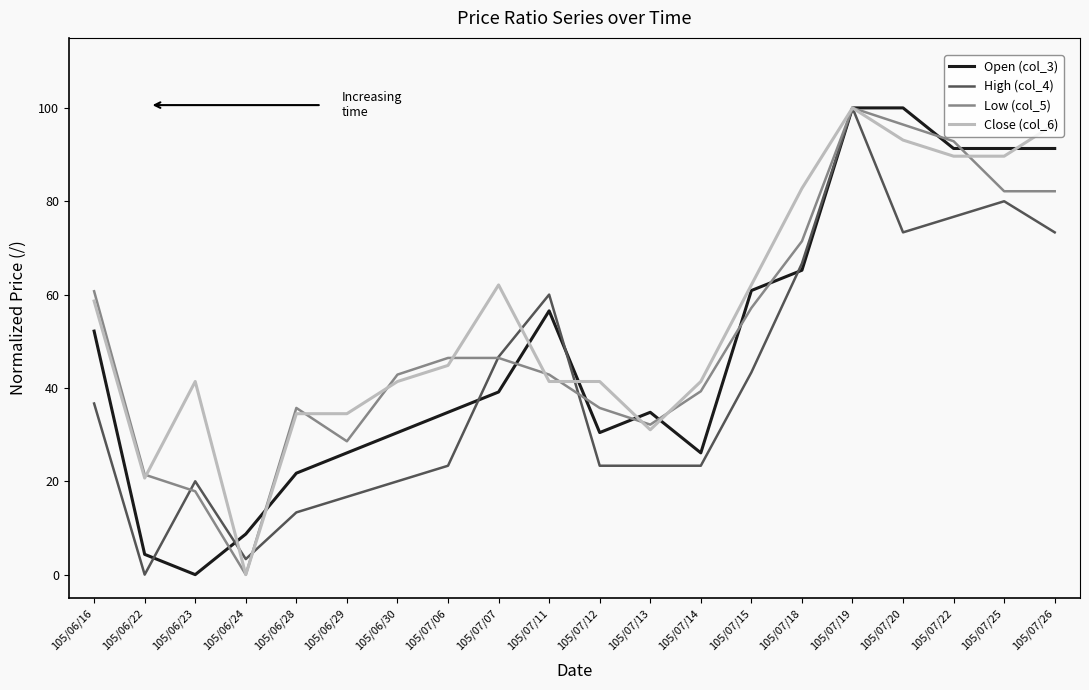

What is the maximum value for Low (col_5)?

100.0